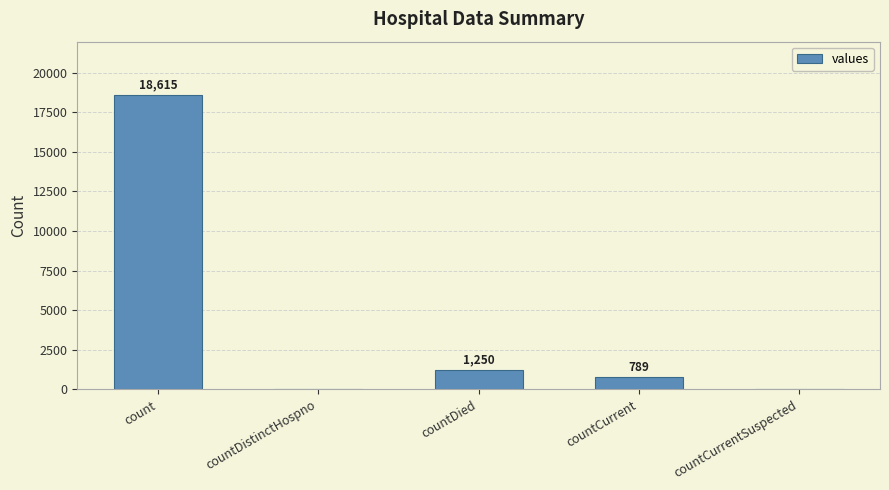

What is the sum of the values at countDistinctHospno and count?

18615